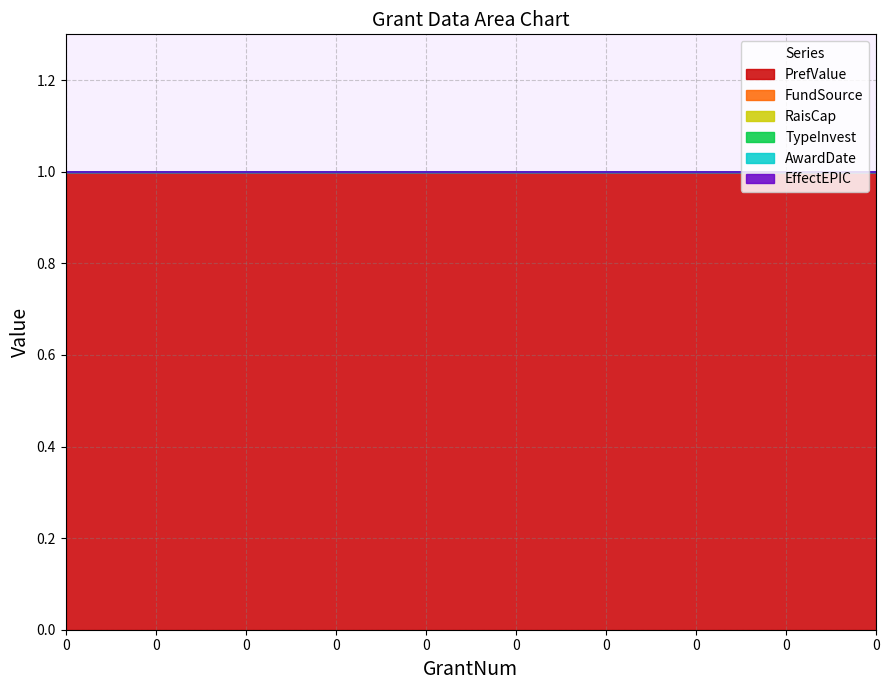

Rank the series at 0 from highest to lowest value.

PrefValue, FundSource, RaisCap, TypeInvest, AwardDate, EffectEPIC